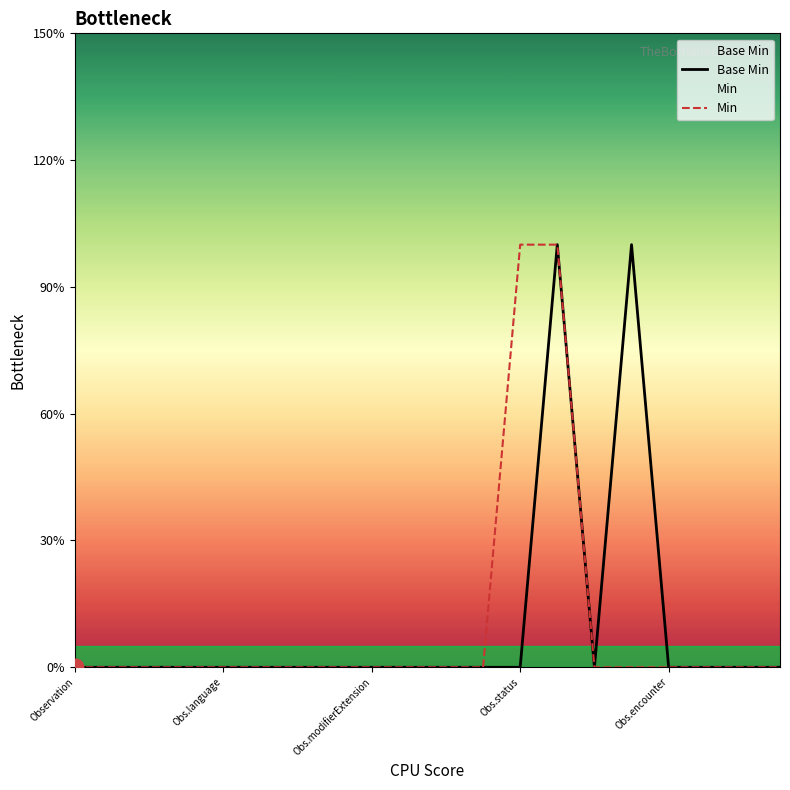

Which series has the largest total across all categories?

Base Min